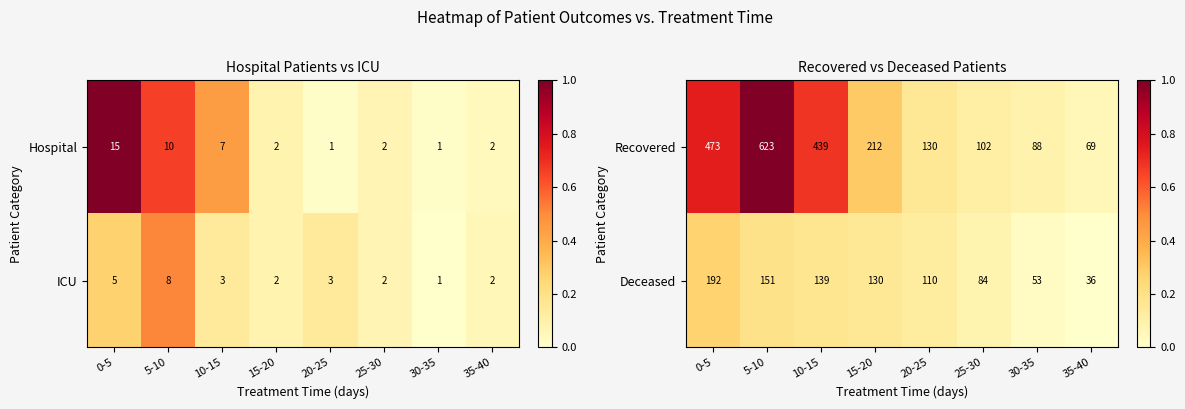

Is it true that Recovered equals 0.5 at 15-20?

False